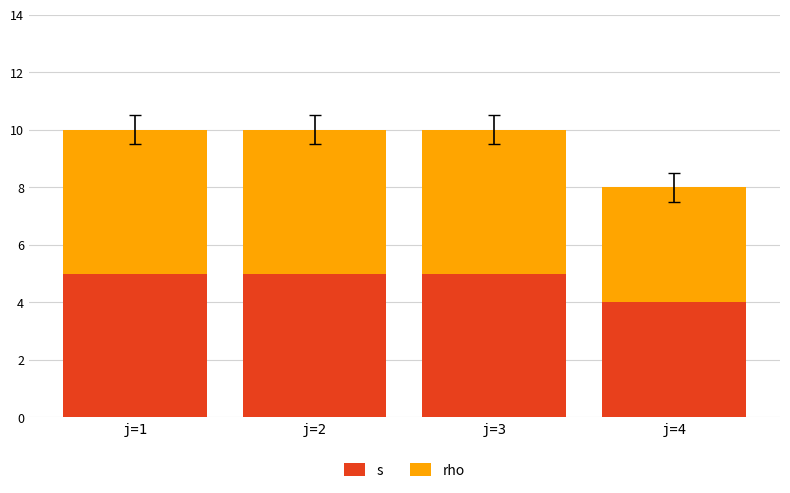

Are the bars grouped side by side (vs. stacked)?

No